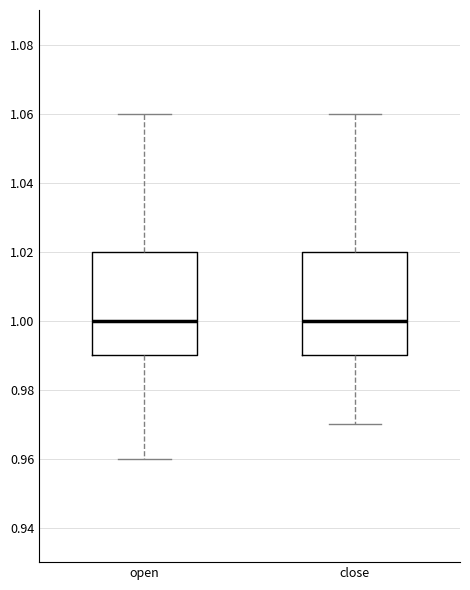

Where is the upper edge of the box for close on the y-axis? The values are not printed on the chart, so give them approximately, as read against the axis.

1.02